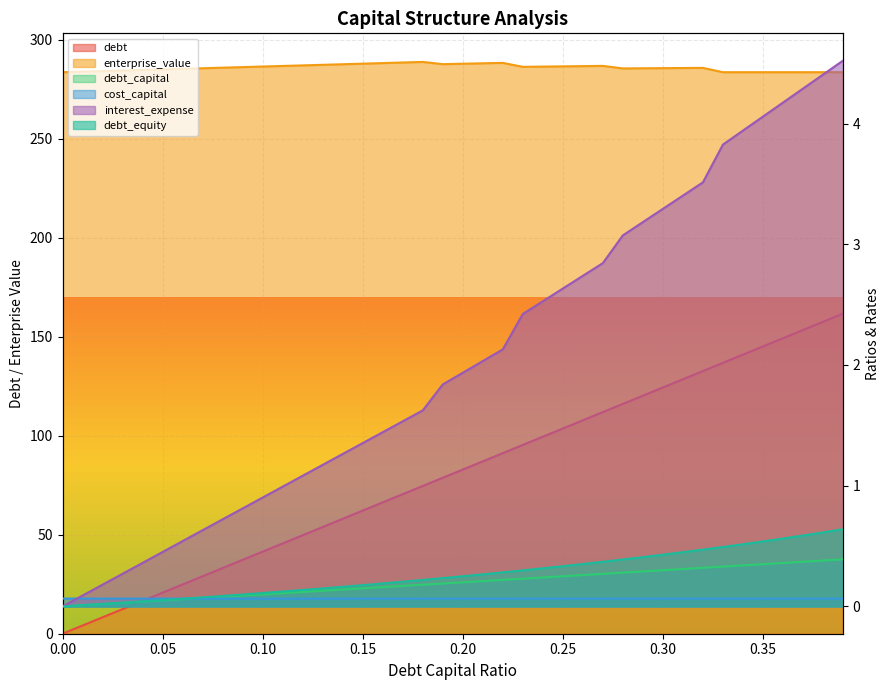

At which label does debt reach its peak?

0.39